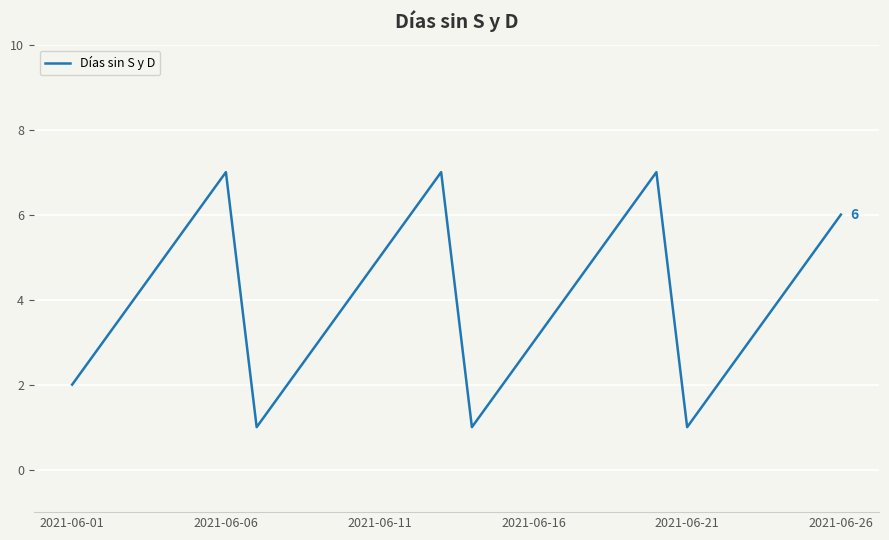

How many lines are shown in the chart?

1